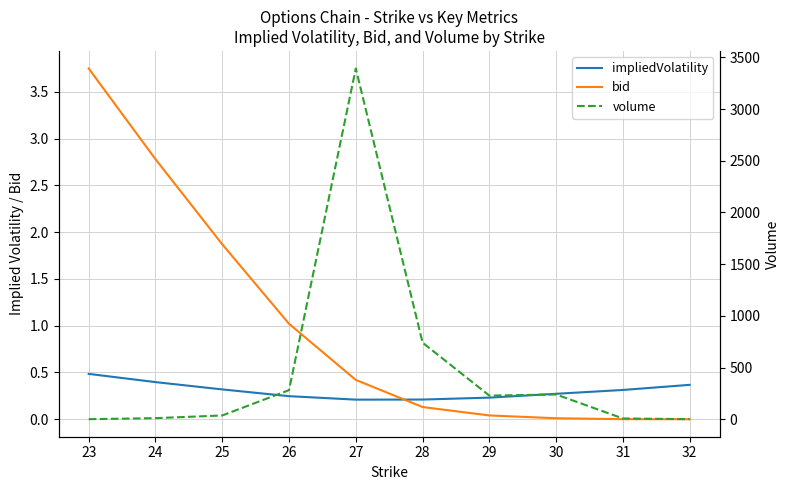

At which category is the sum across all series the highest?

27